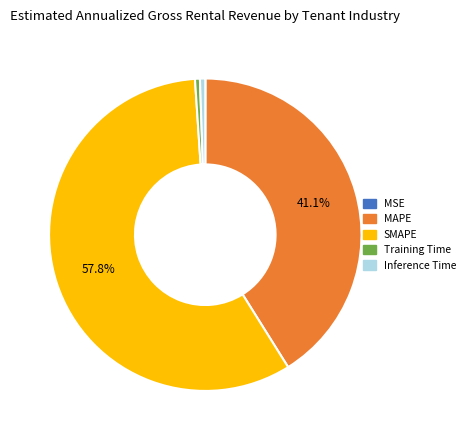

Which category has the biggest portion of the pie?

SMAPE